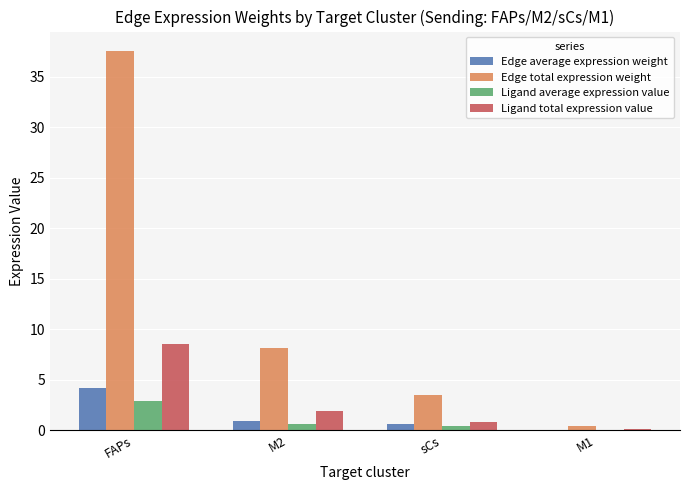

What is the sum of all Edge total expression weight values?

49.7